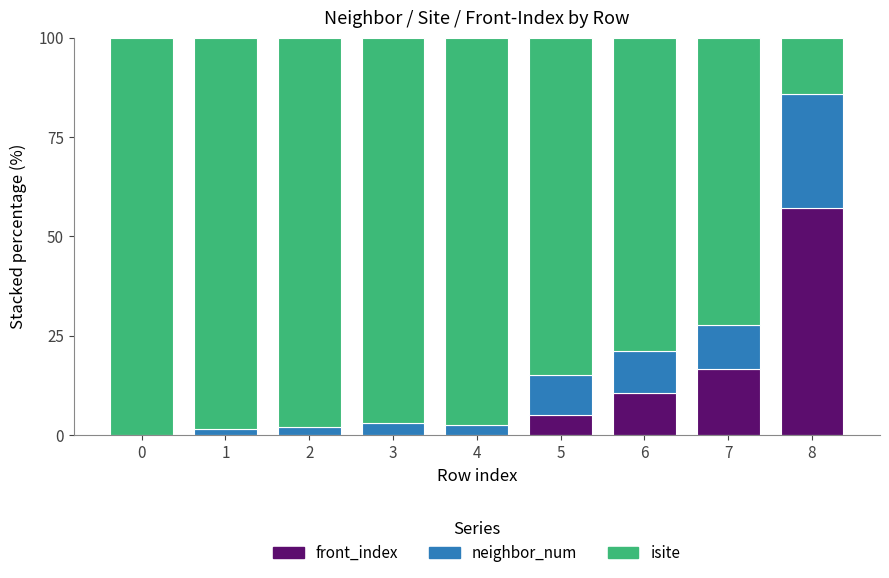

True or false: front_index has a value of 0.0 at 1.

True